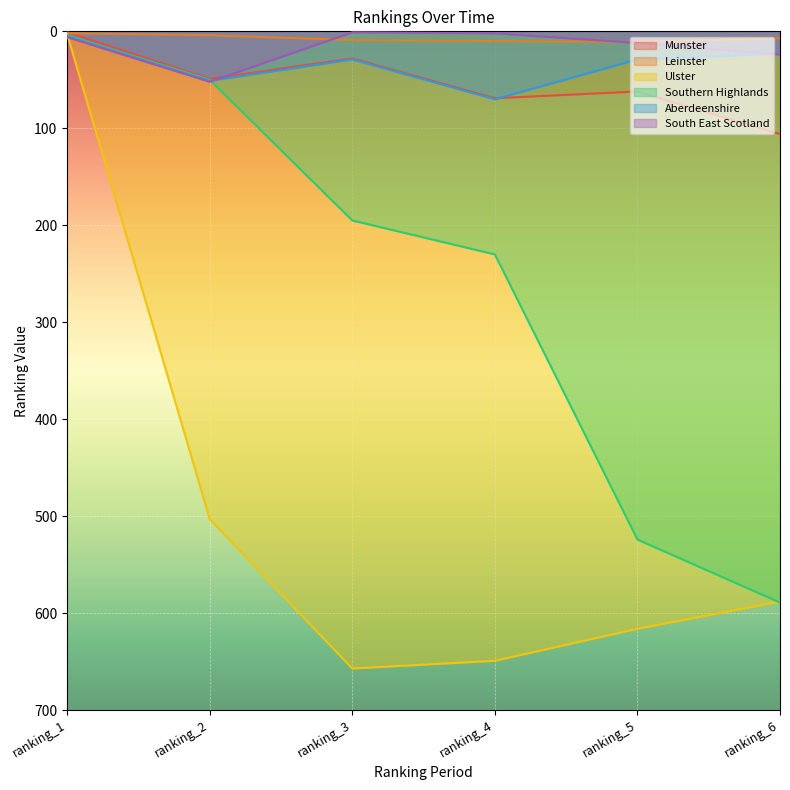

At which category is the sum across all series the highest?

ranking_6